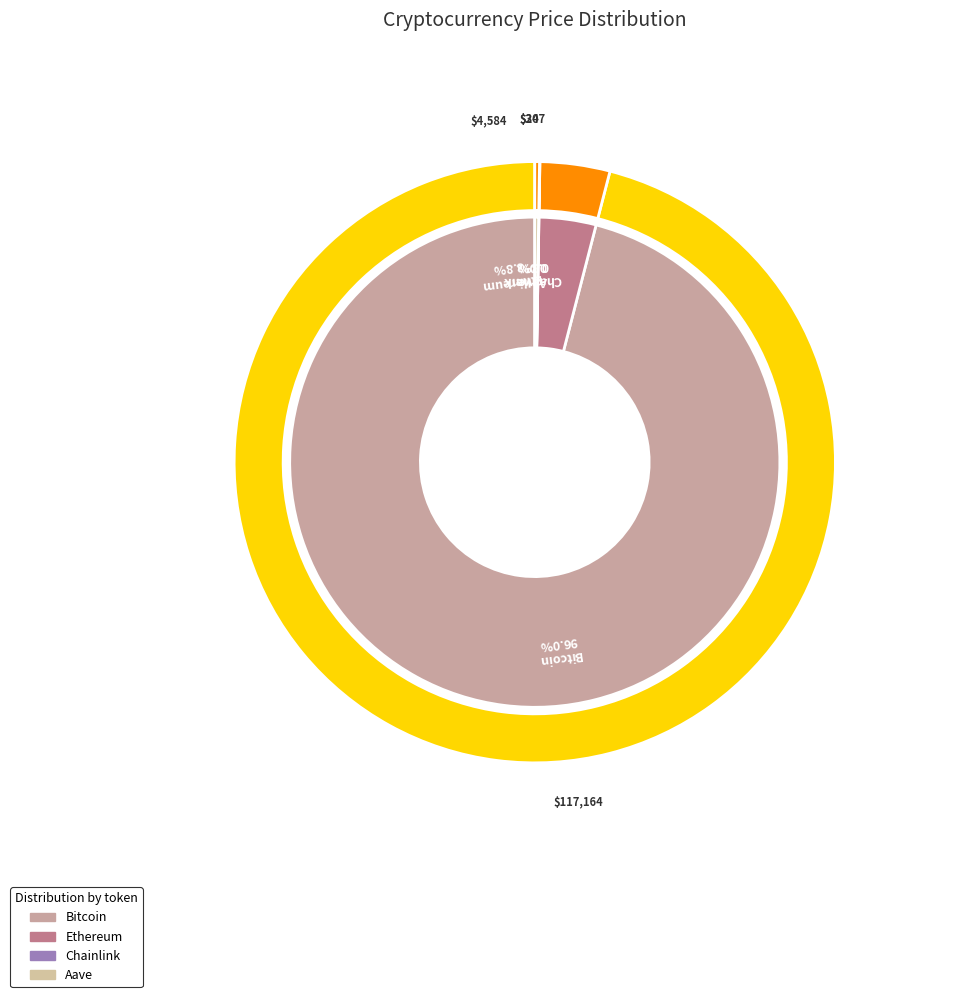

Is it true that Ethereum is 1% of the pie?

False